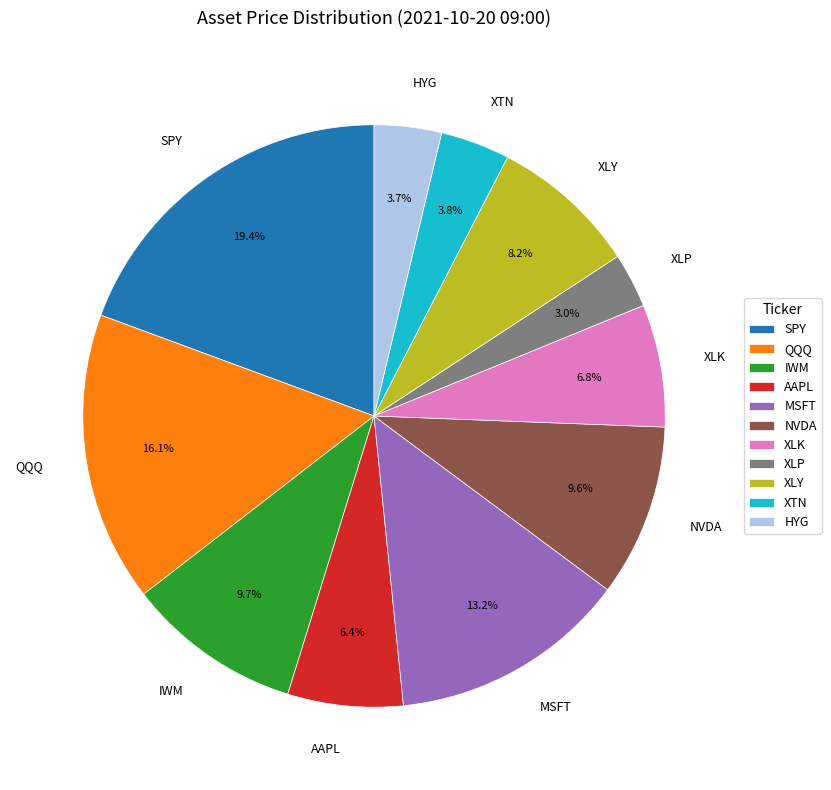

To the nearest percent, what is the difference between the largest and smallest slice percentages?

16%